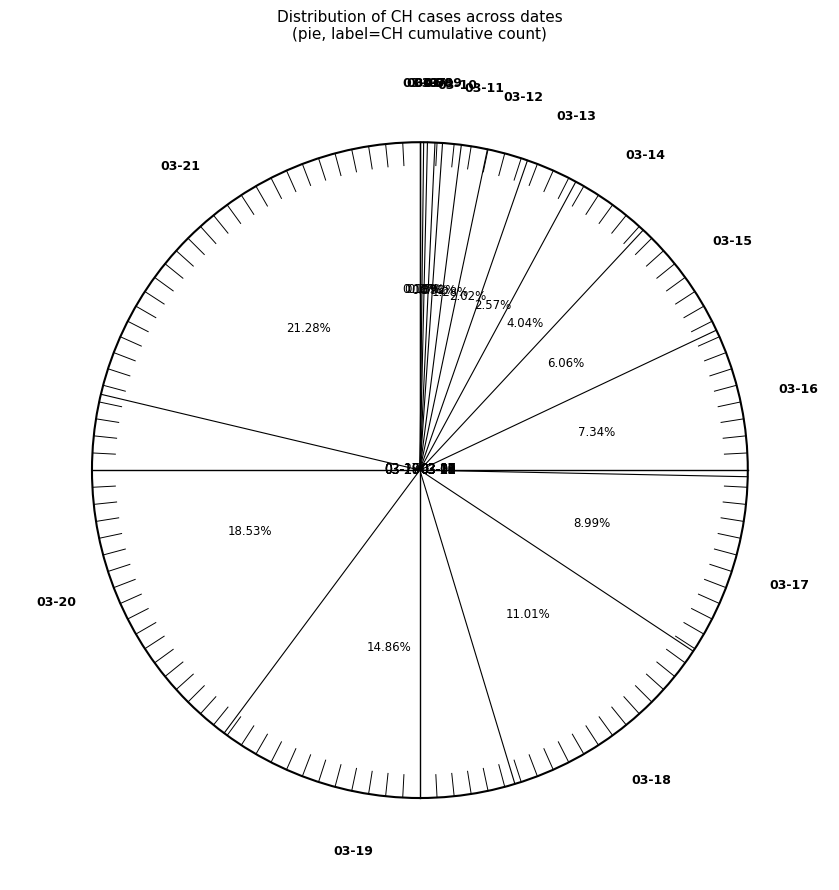

Is 03-10 the majority of the pie?

No